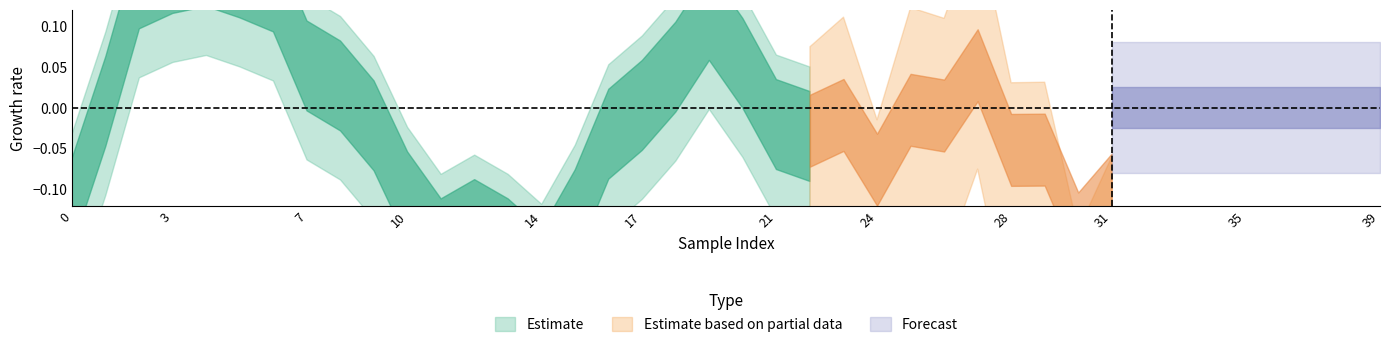

What is the greatest value displayed?

1.0